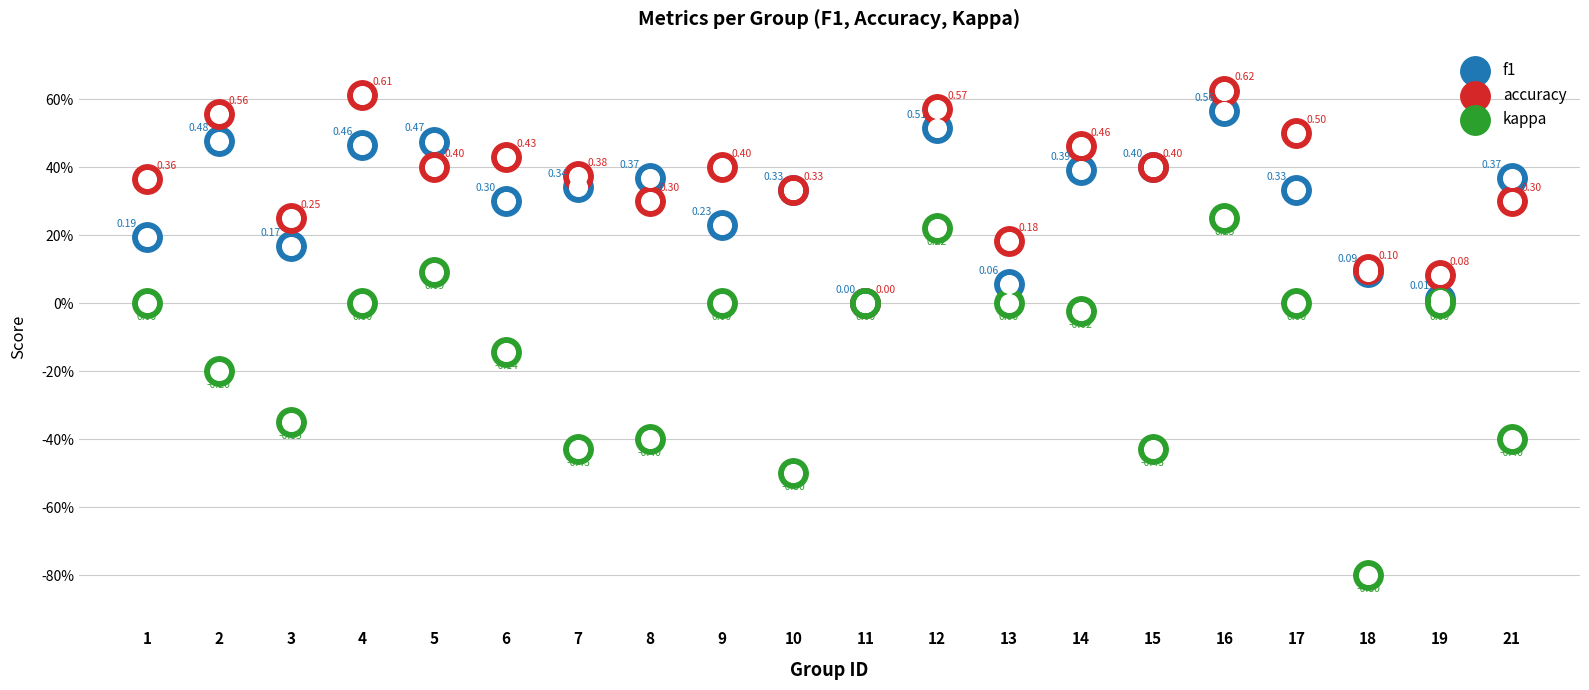

Which series has the largest Y range (max minus min)?

kappa